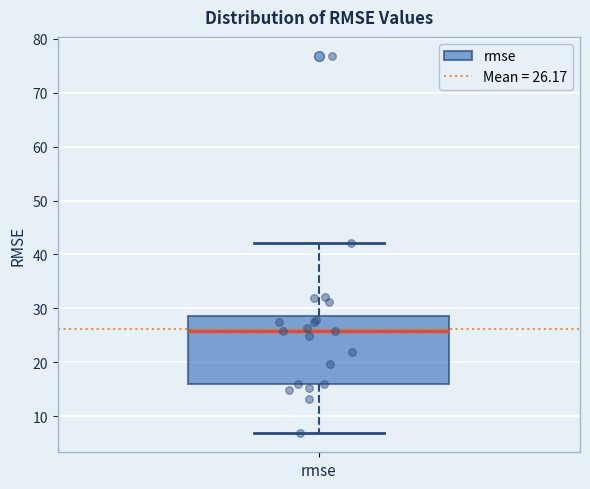

Where is the upper edge of the box for rmse on the y-axis? The values are not printed on the chart, so give them approximately, as read against the axis.

29